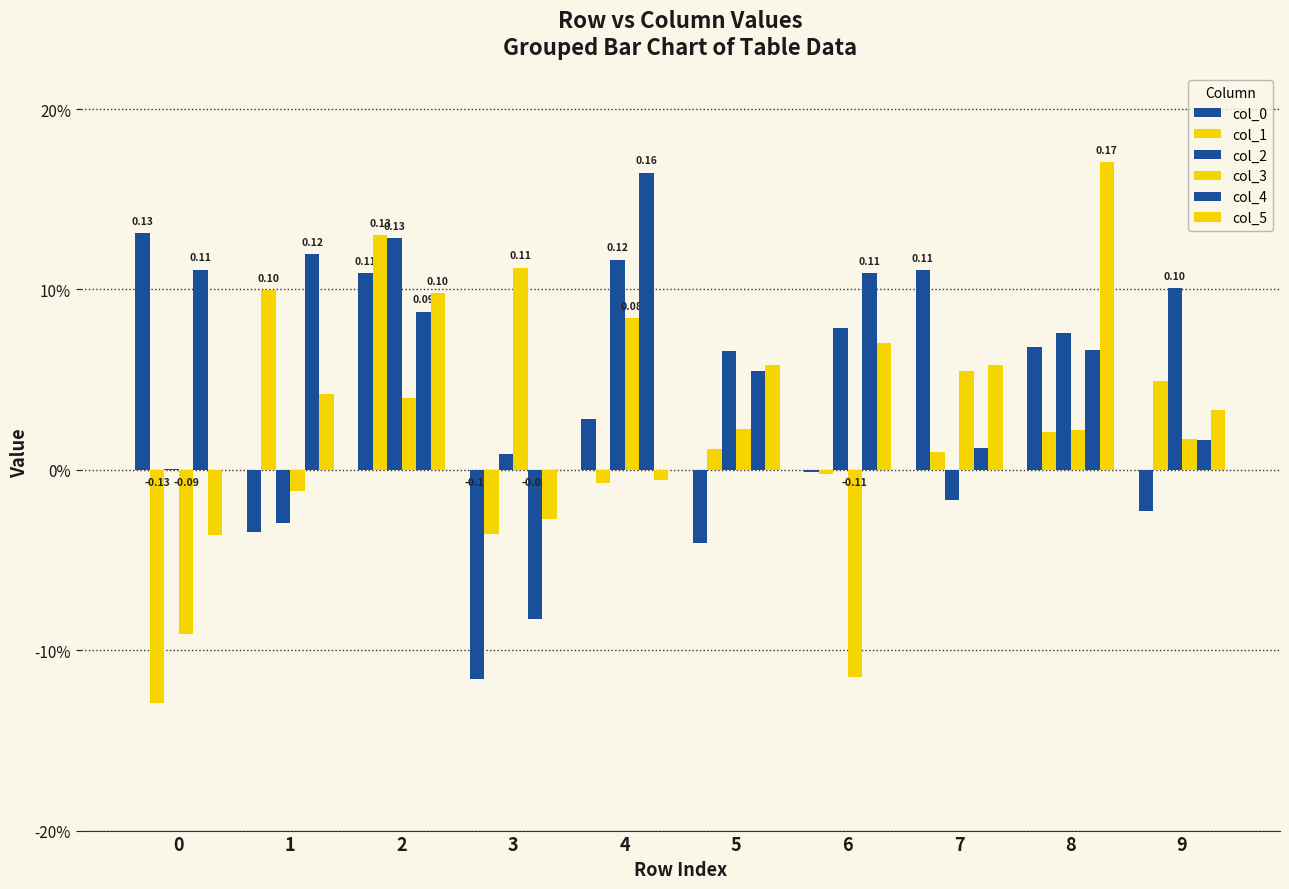

List the series in order of their peak value, lowest first.

col_3, col_2, col_1, col_0, col_4, col_5